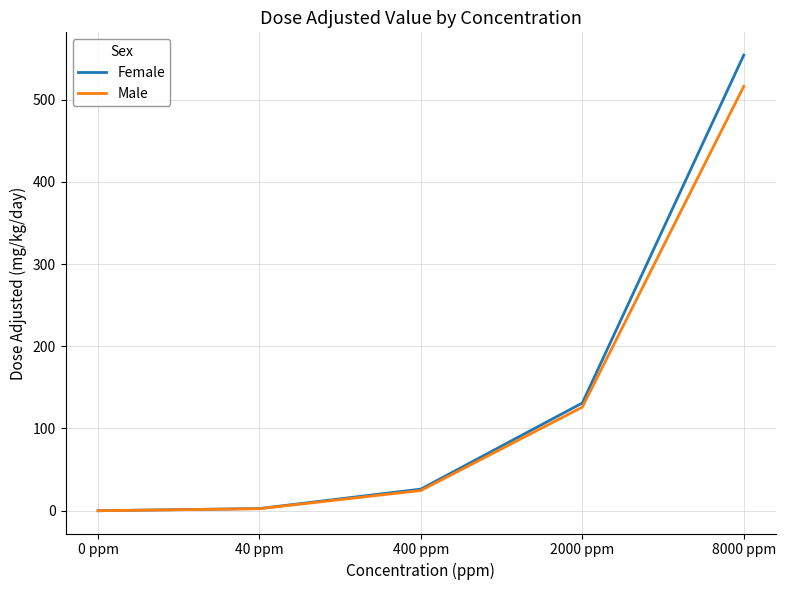

Is the value of Female at 40 ppm greater than the value of Male at 2000 ppm?

No